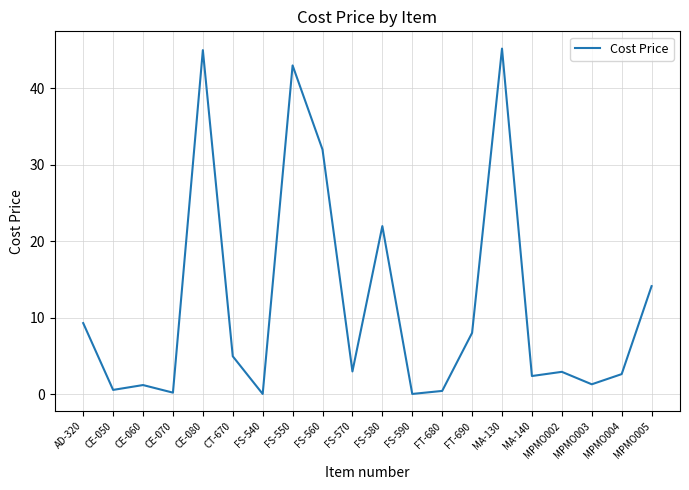

Is it true that the value at FS-570 is 3.0?

True